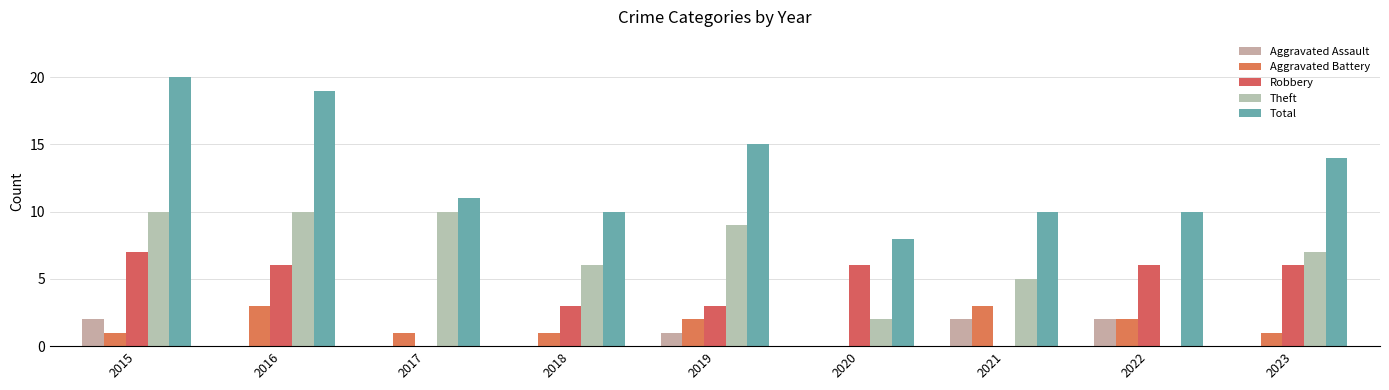

Which series has the widest spread of values?

Total